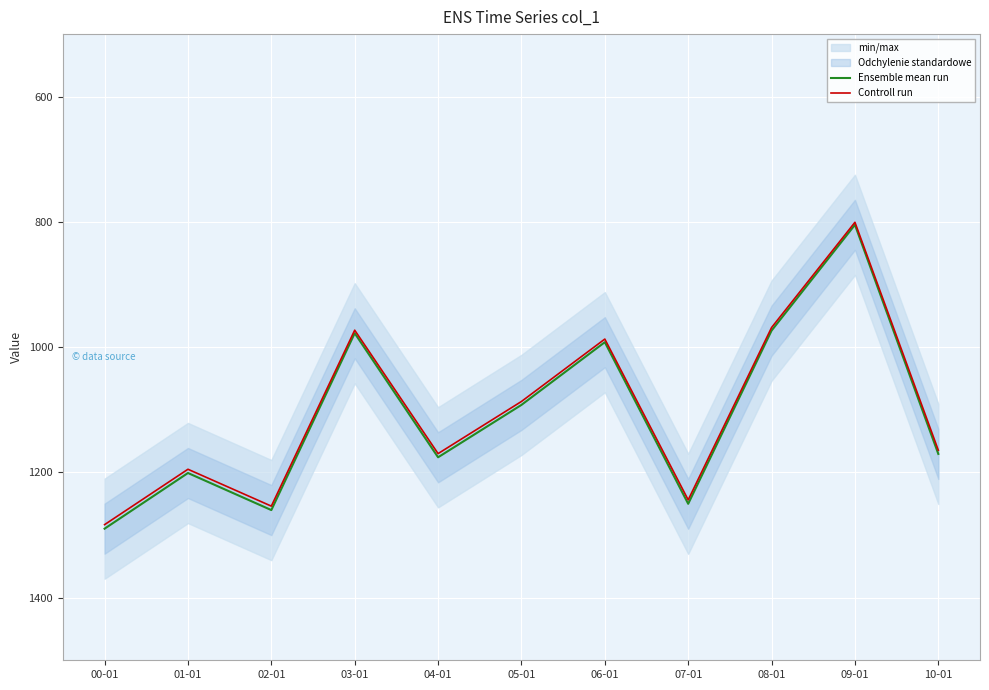

True or false: Controll run has more than 2 interior local peaks.

True